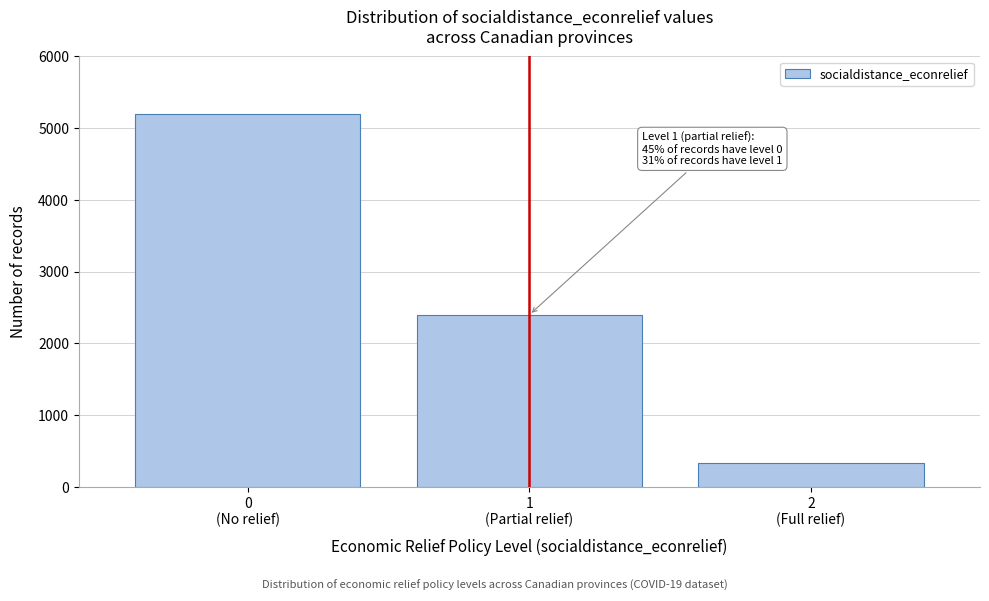

Reading left to right, what are all the values shown in this chart?

5200	2400	330